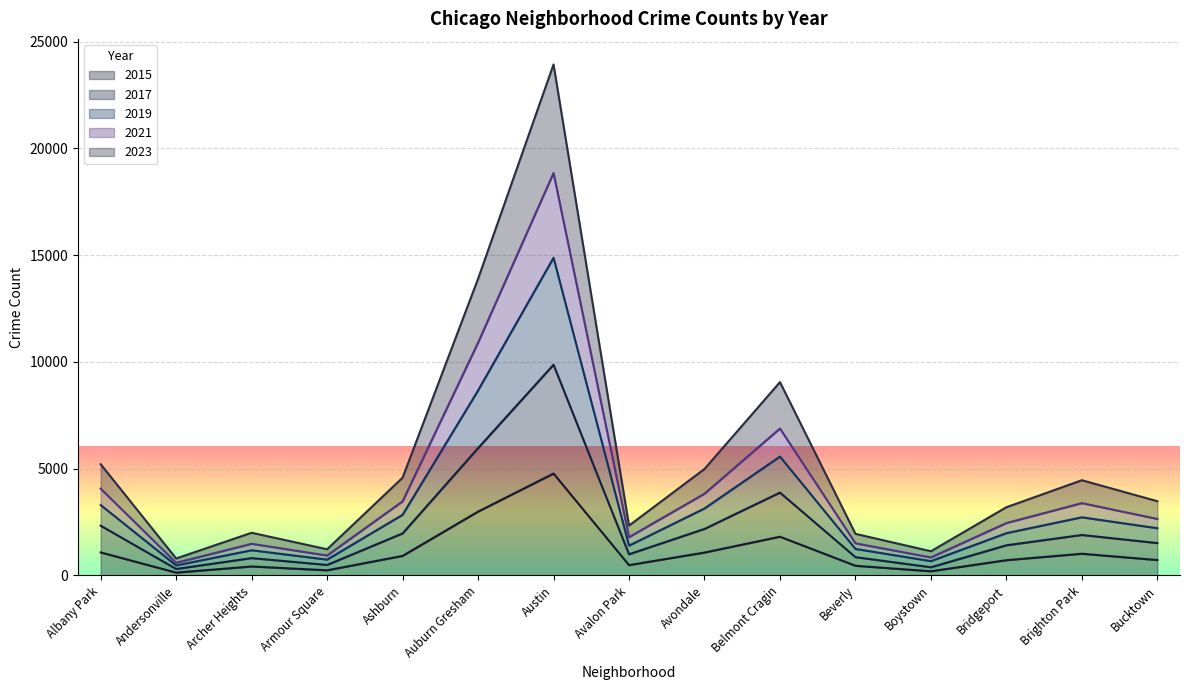

Does the chart display data point markers on the line(s)?

No